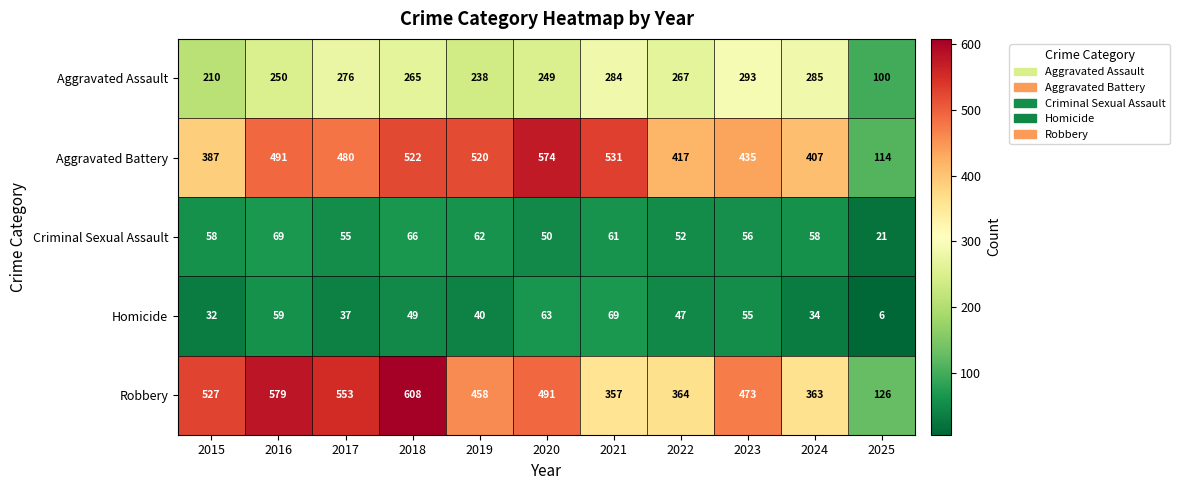

Where is Robbery nearest to the value 367?

2022